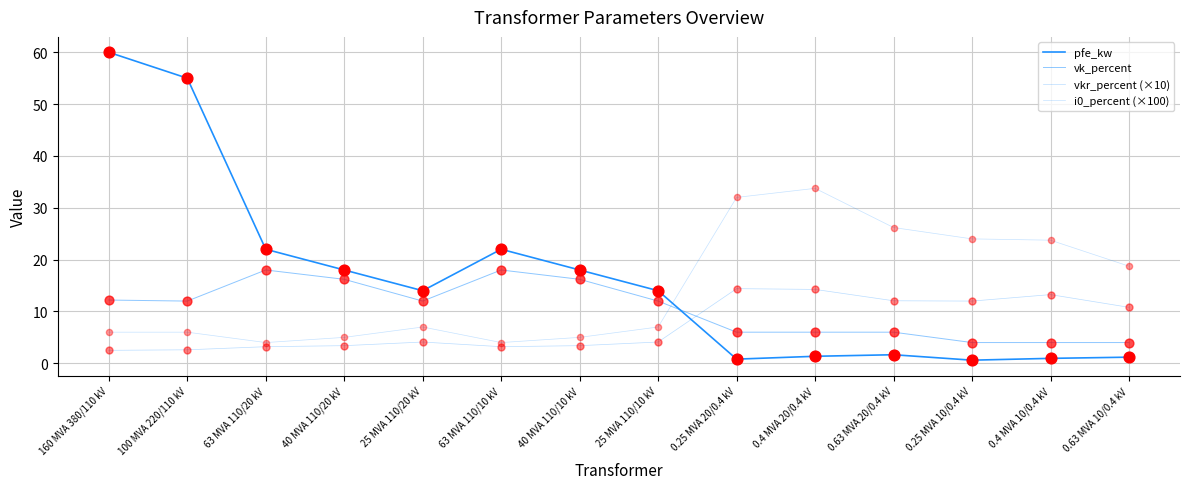

Is this an area chart (filled region under the line)?

No